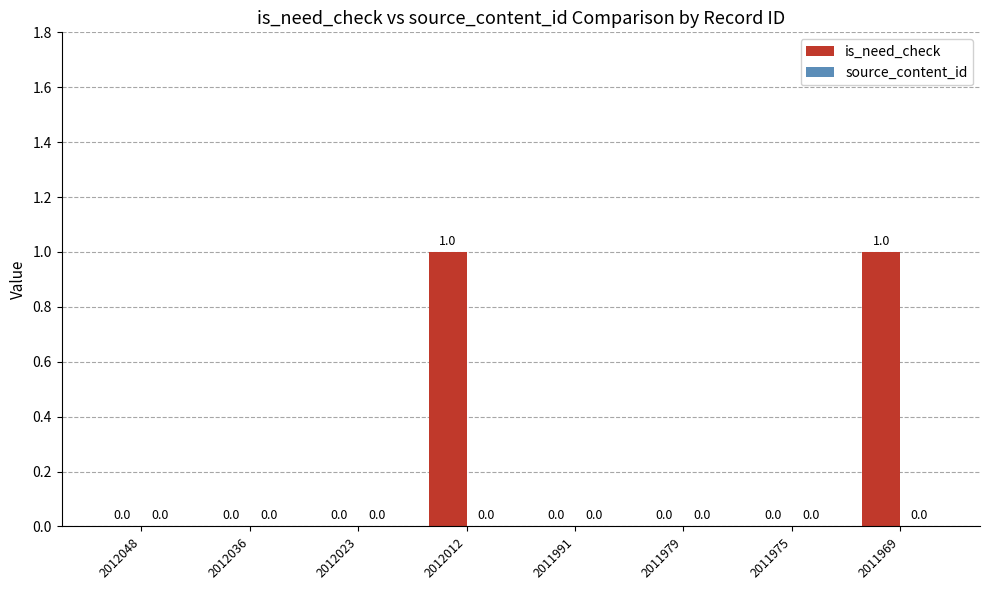

Is it true that the value at 2012012 is 1?

True